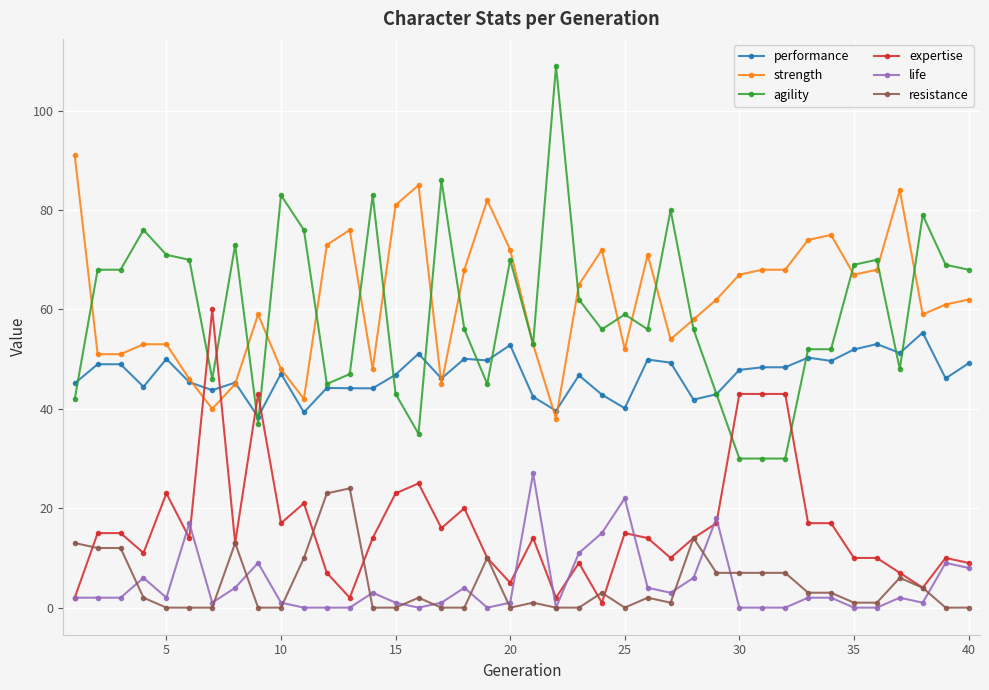

Does the chart have visible grid lines?

Yes